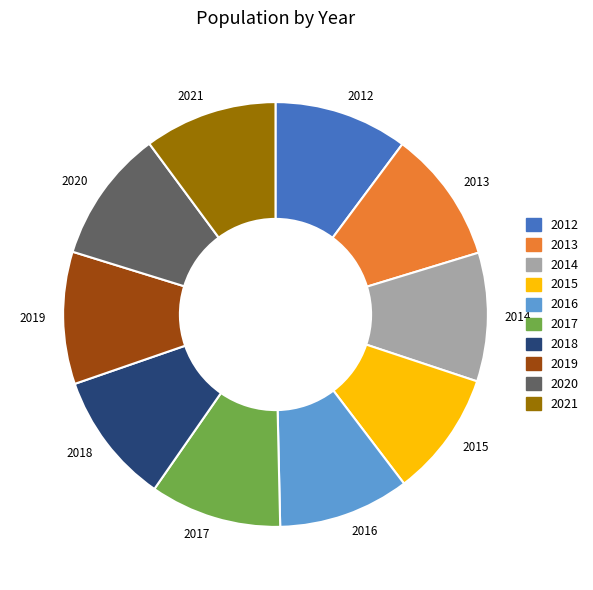

The 2012 slice represents 24% of the pie. True or false?

False